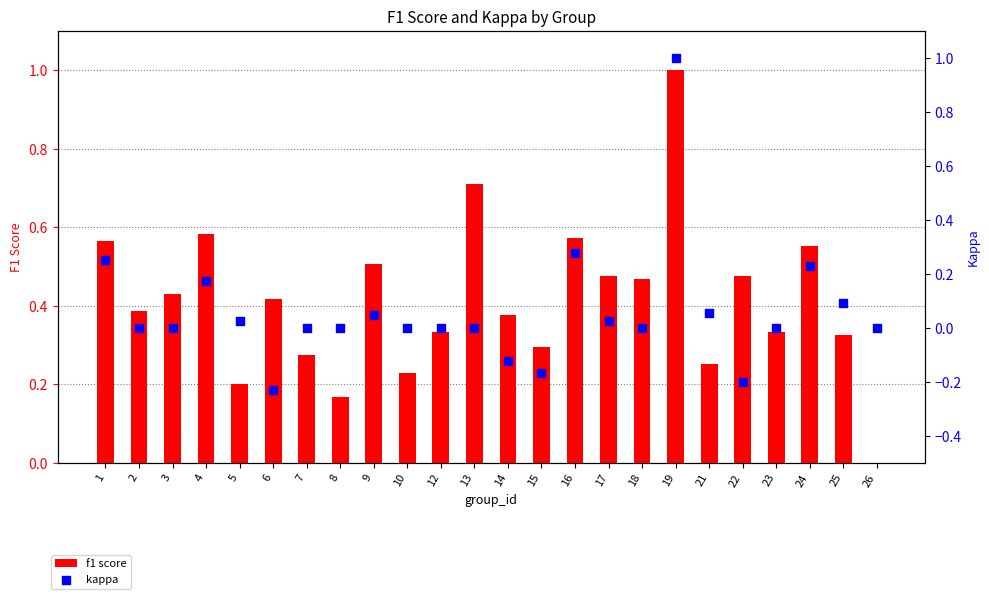

What is the total value across all series at 9?

0.6